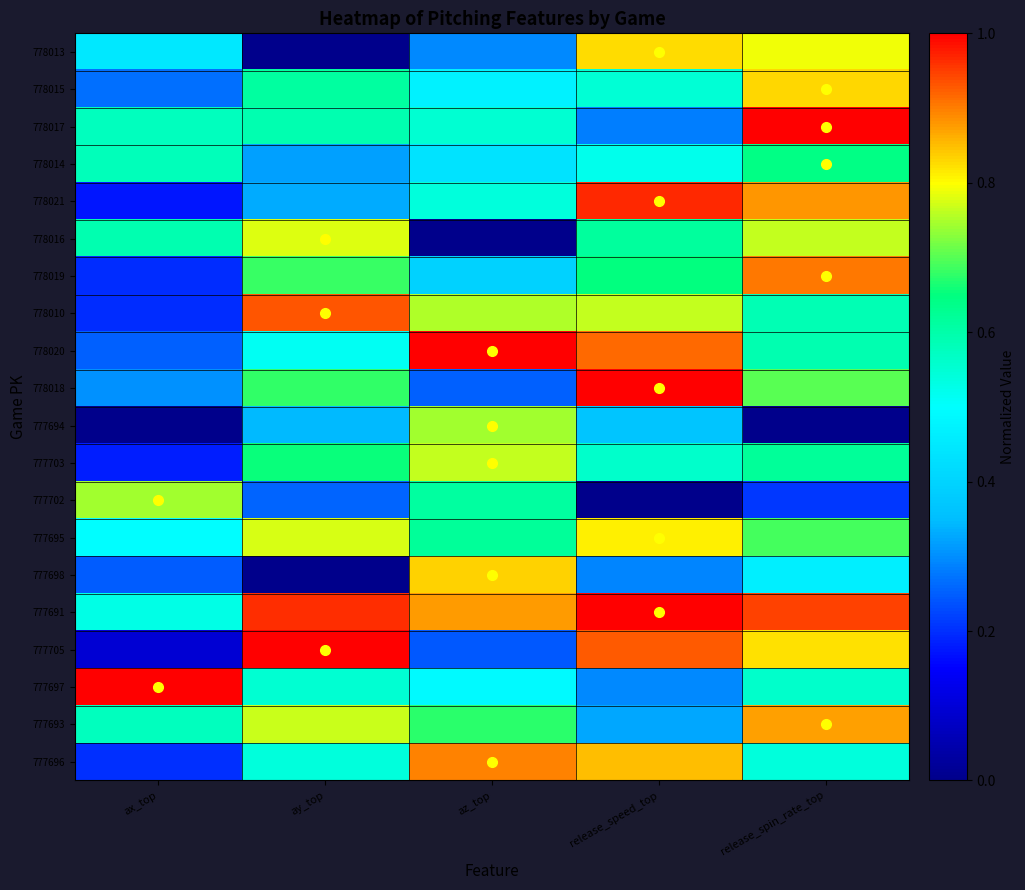

Which has a higher value, ay_top or az_top?

az_top